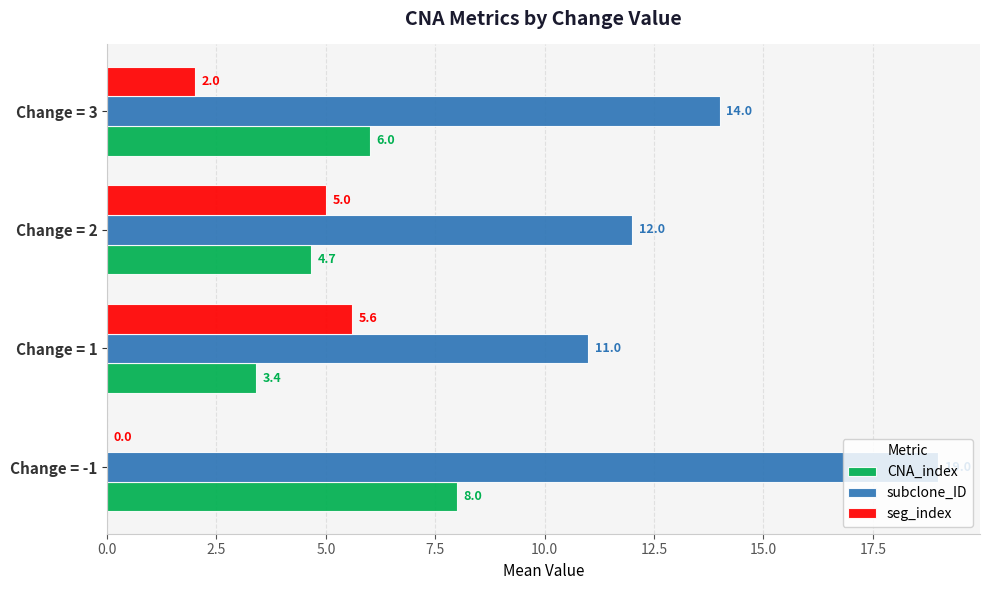

What is the sum of all CNA_index values?

22.1